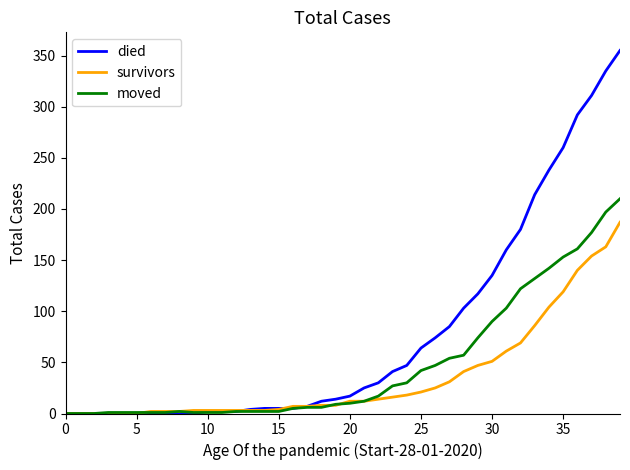

Which series has the widest spread of values?

died